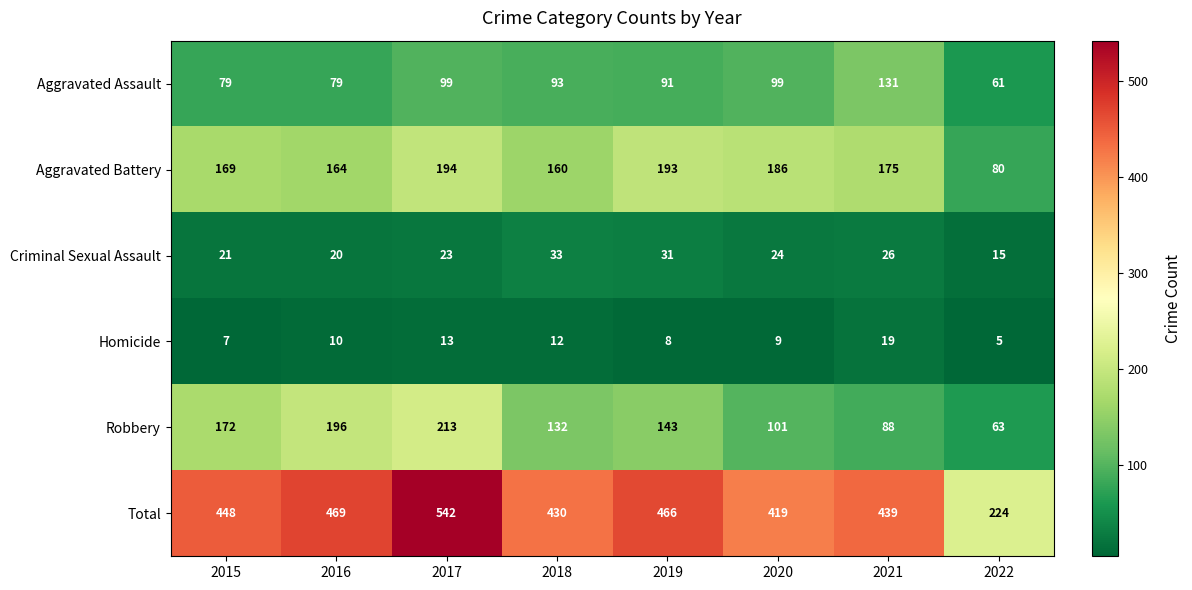

Which category has the lowest value across all series?

2022